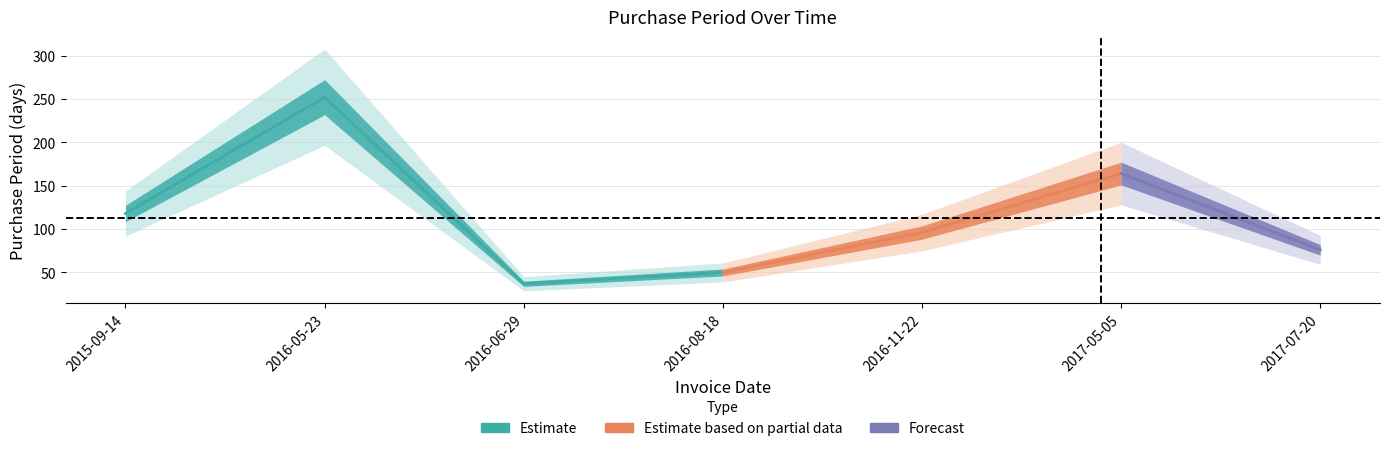

The chart shows a value of 50 at 2016-08-18. True or false?

True